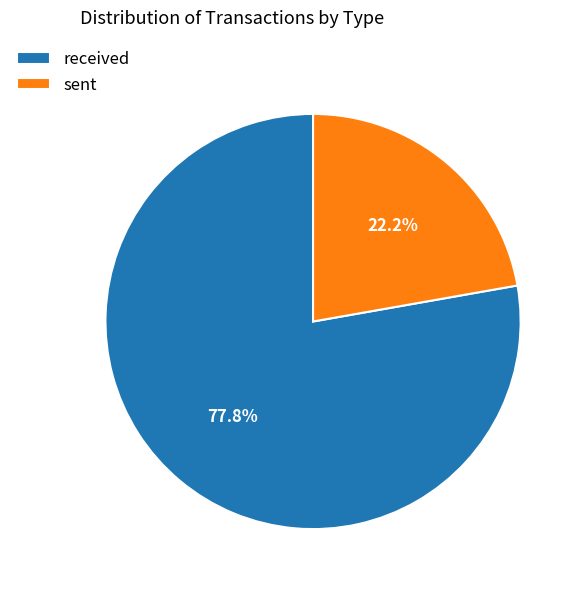

To the nearest percent, what is the difference between the received and sent slice percentages?

56%